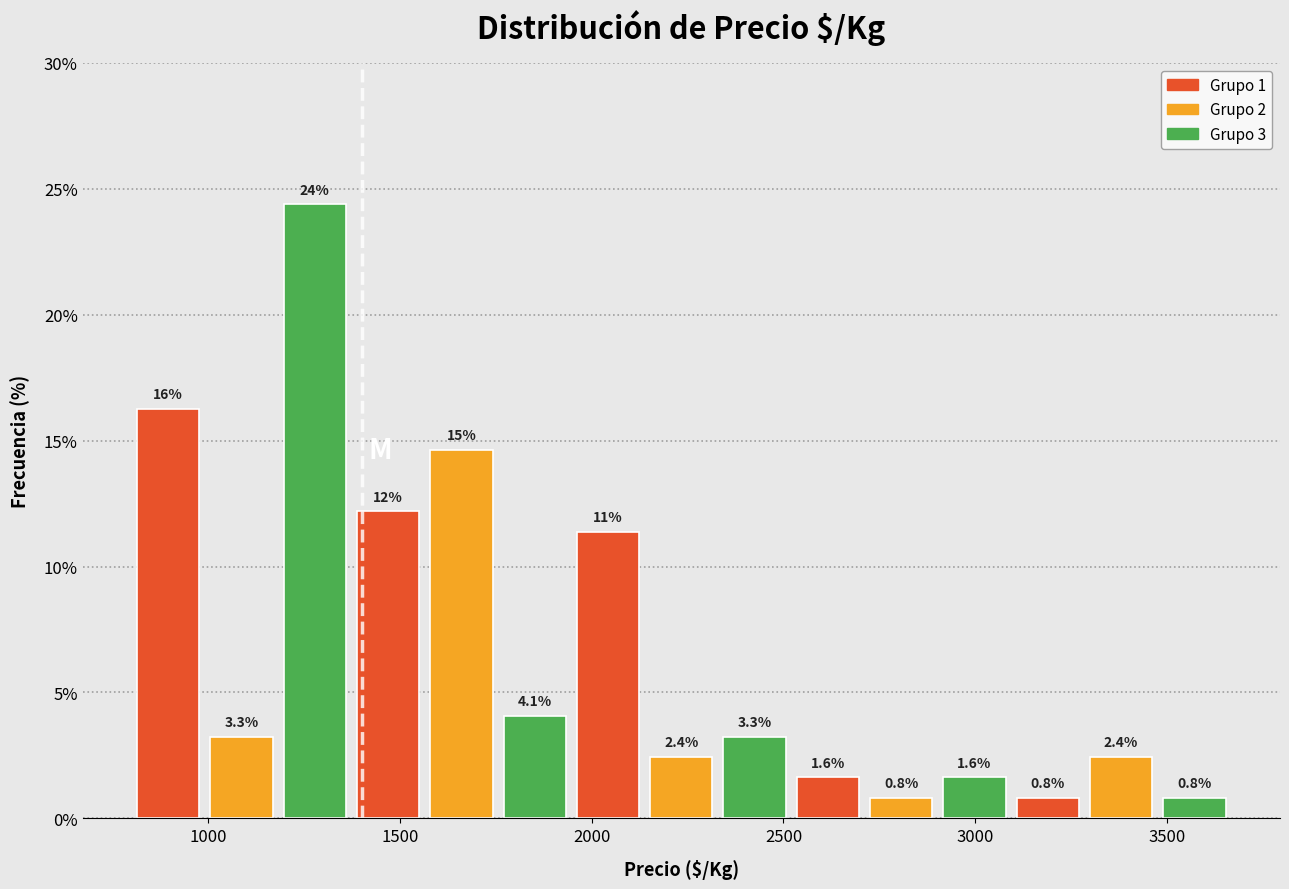

Around what value on the x-axis is the tallest bar? Give the approximate position of its centre, as read against the axis.

1300